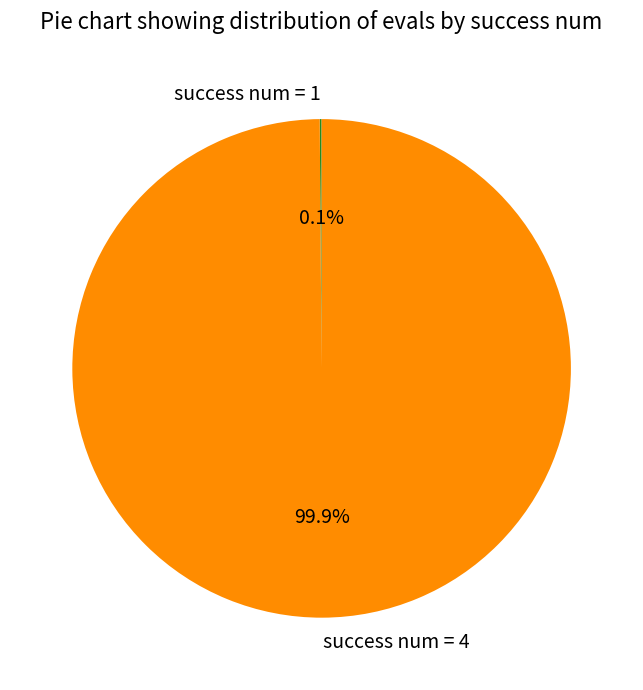

What percentage is NOT represented by success num = 4?

0.1%